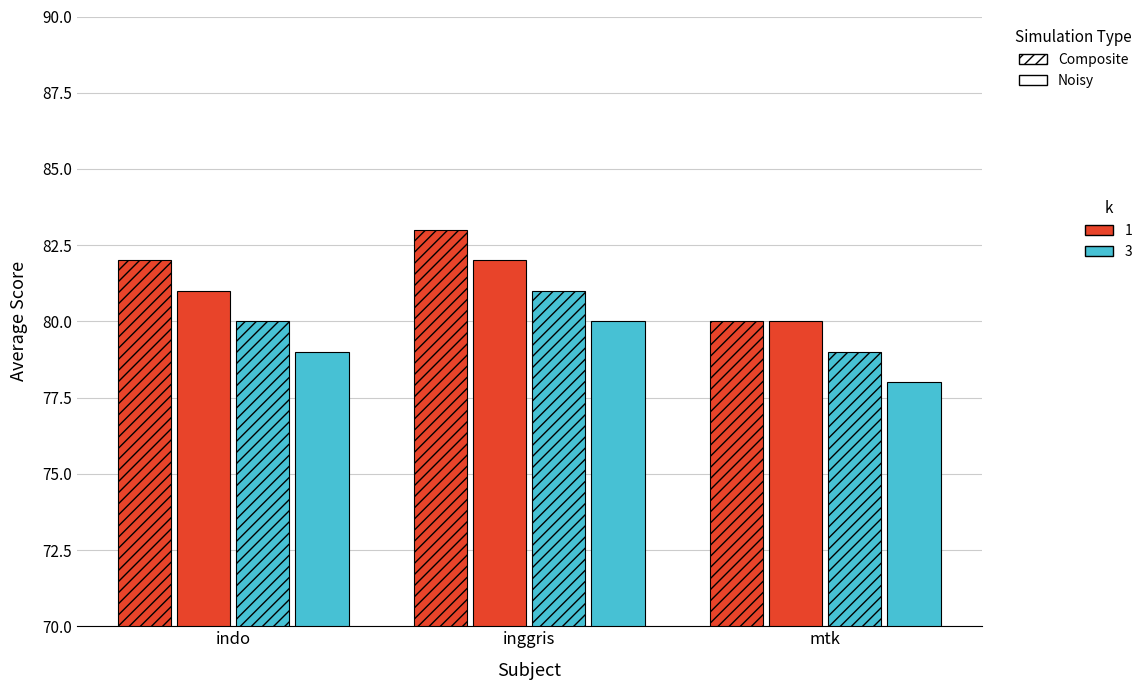

The noisy_k3 series shows 80 at inggris. True or false?

True